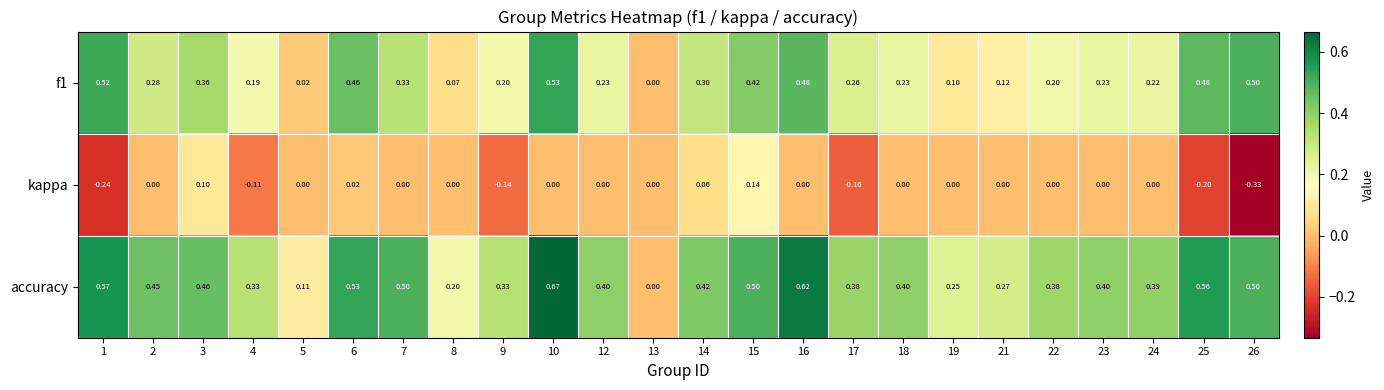

How many distinct data groups are displayed?

3